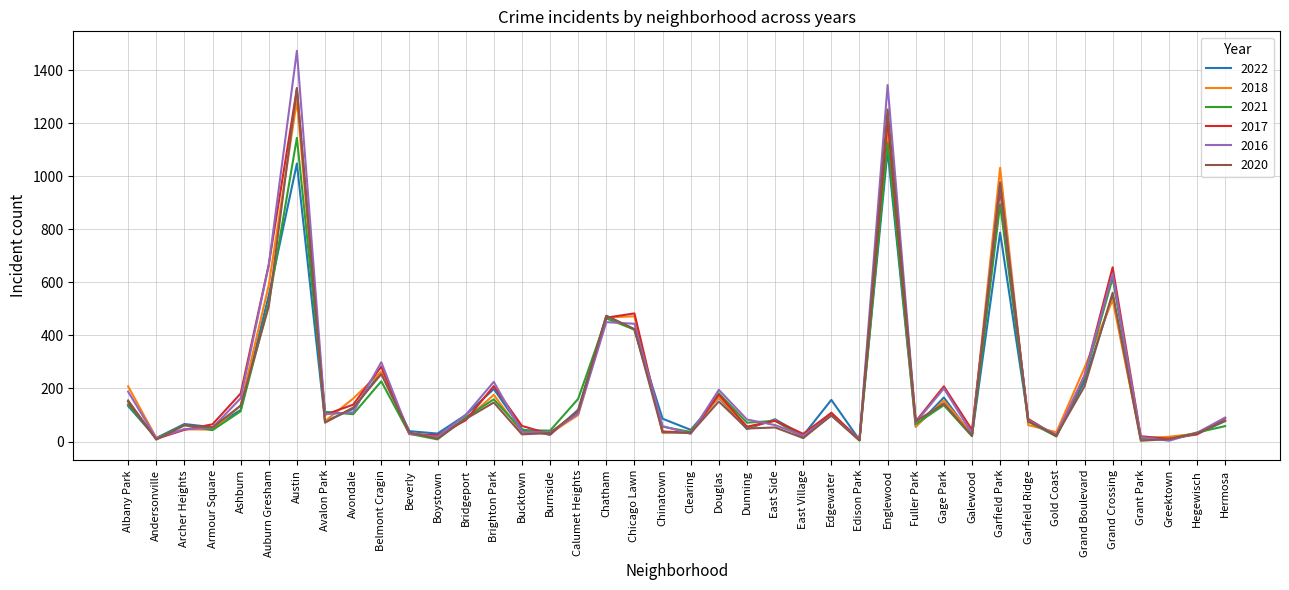

What is the sum of all 2022 values?

7658